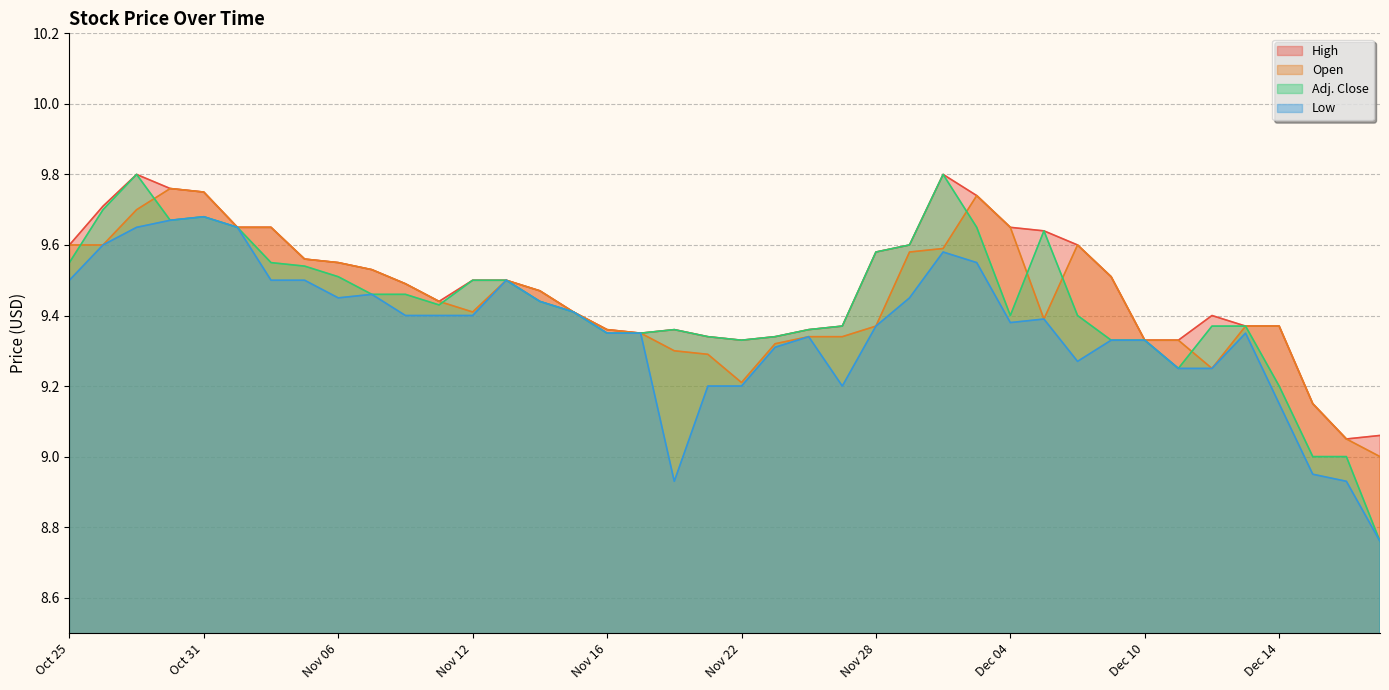

At which category is the sum across all series the highest?

Oct 29